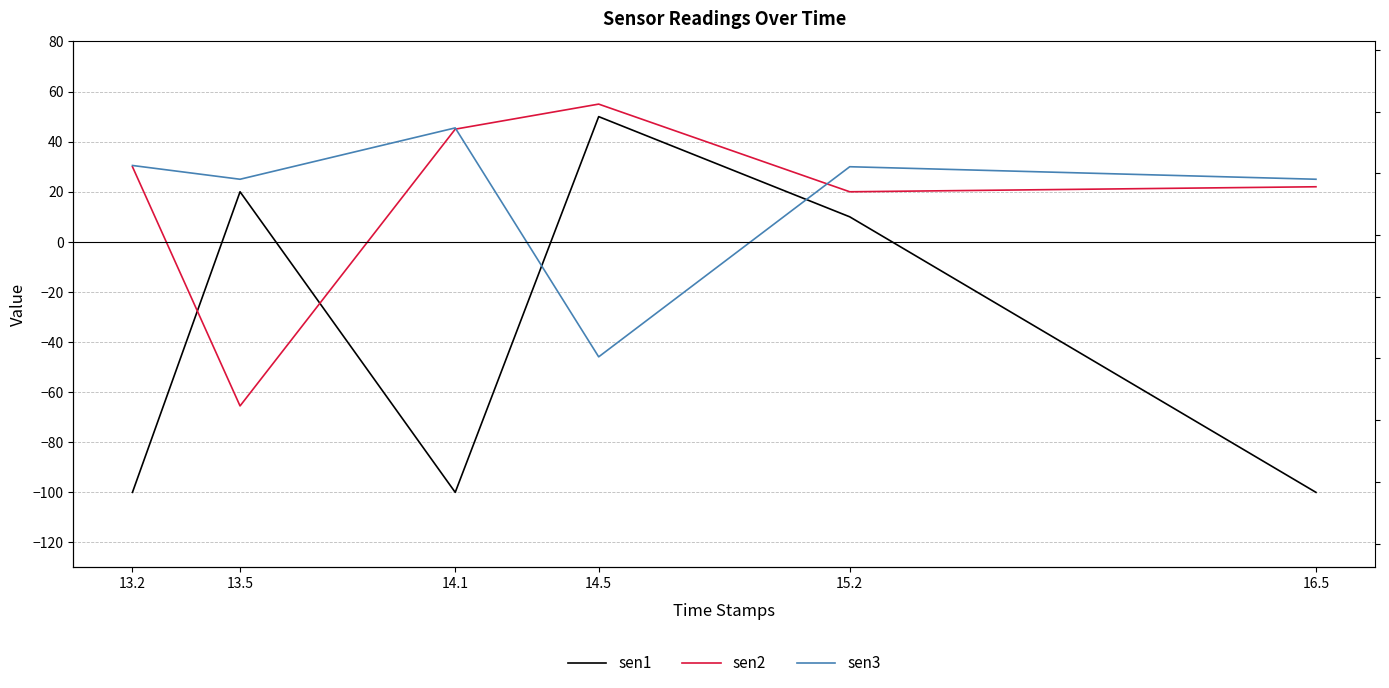

At which label does sen2 reach its peak?

14.5